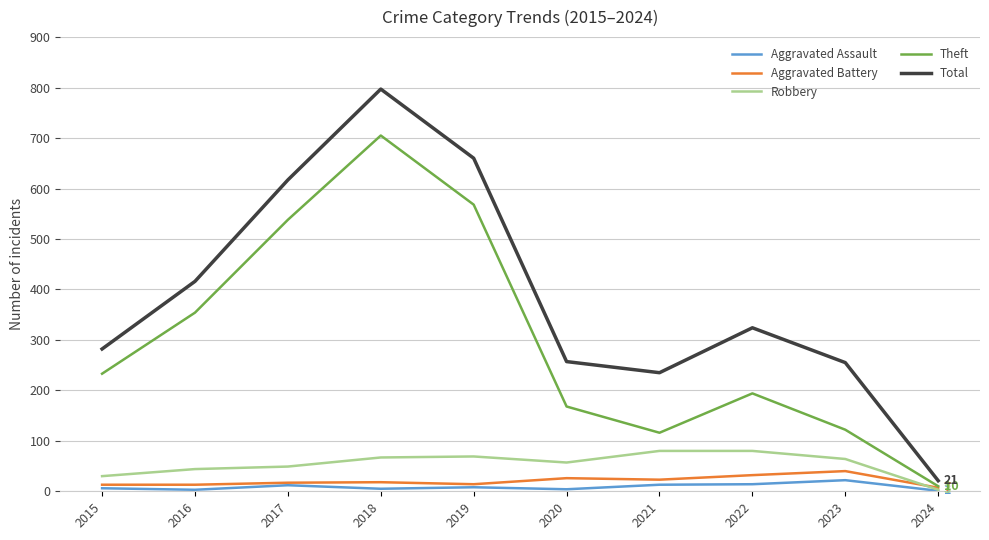

True or false: Total has a value of 255 at 2023.

True